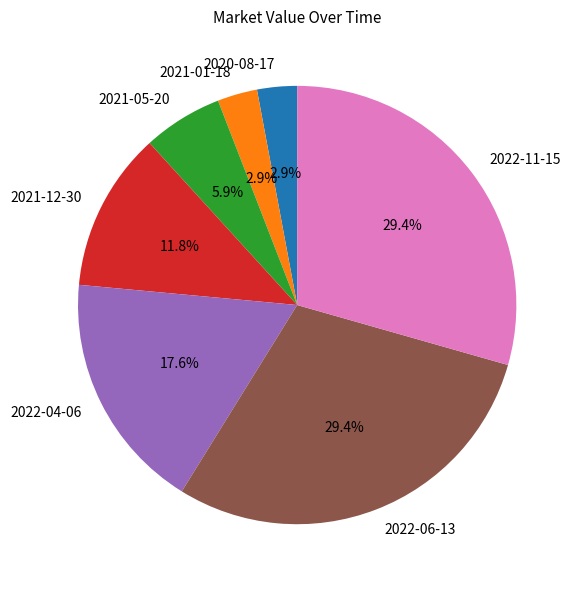

True or false: 2021-12-30 accounts for 22% of the total.

False